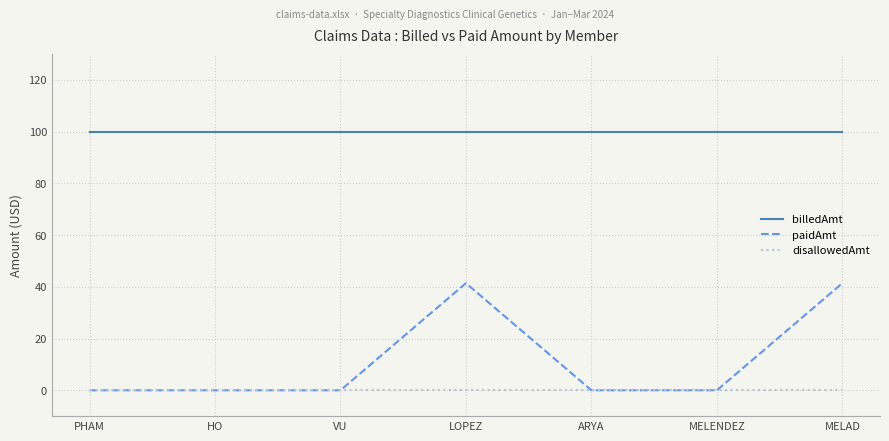

What is the total value across all series at MELAD?

141.4